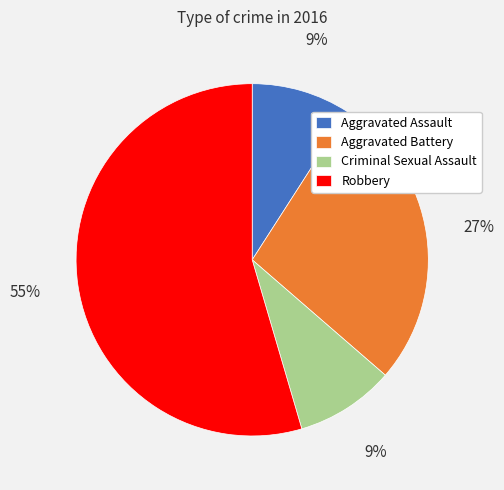

Do Criminal Sexual Assault and Aggravated Assault together represent more than half of the pie?

No